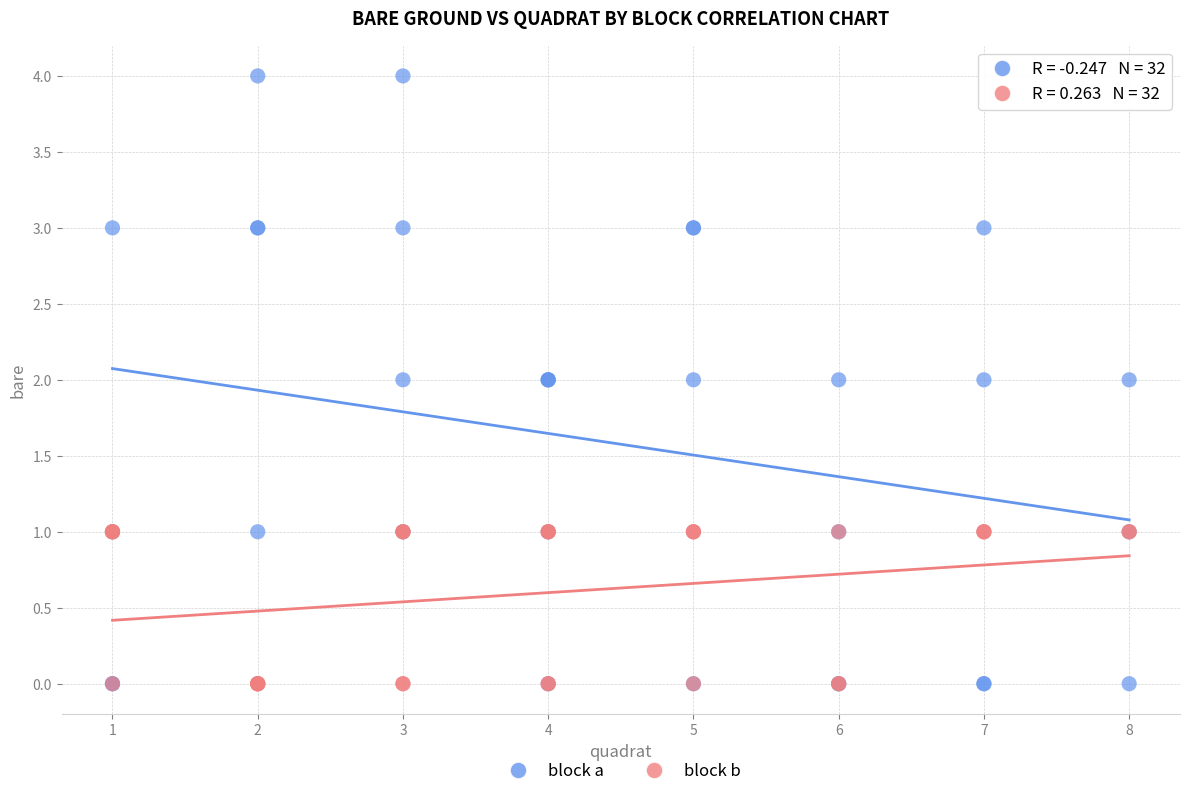

What are all the series names shown in the legend?

block a, block b